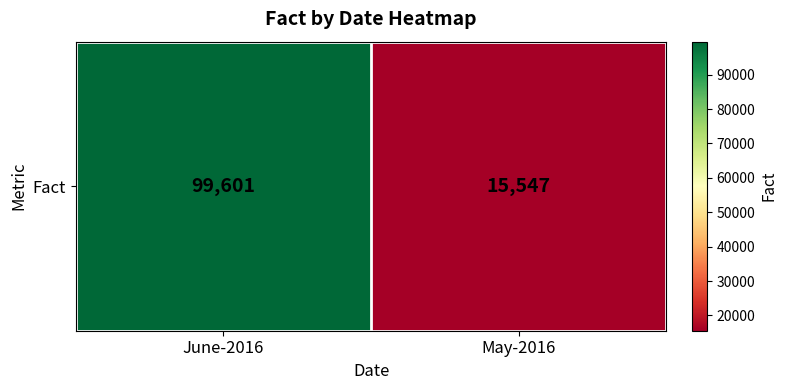

What is the change in value from June-2016 to May-2016?

-84054